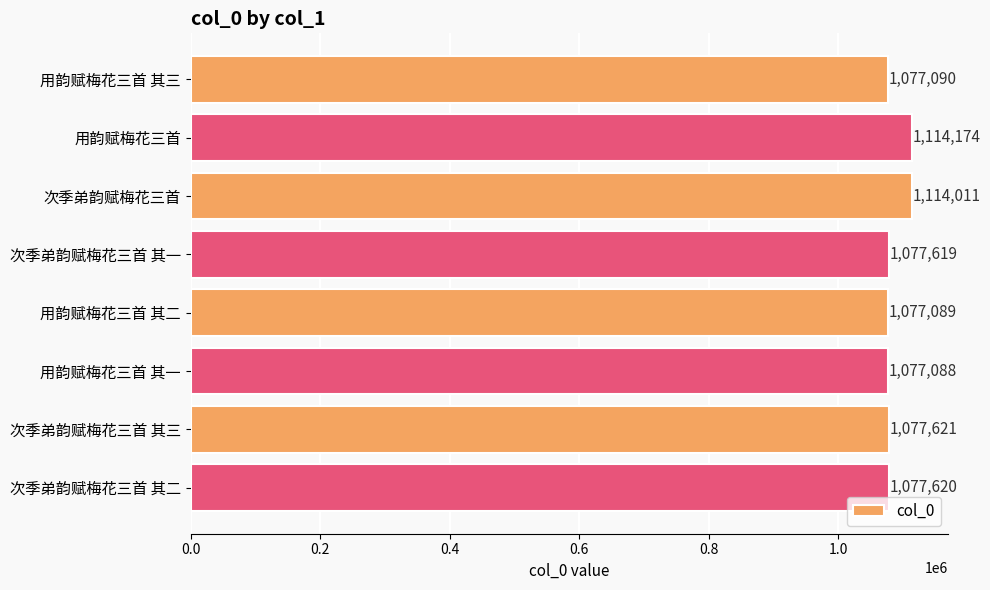

What is the ratio of the value at 用韵赋梅花三首 其二 to the value at 次季弟韵赋梅花三首 其一?

1.0